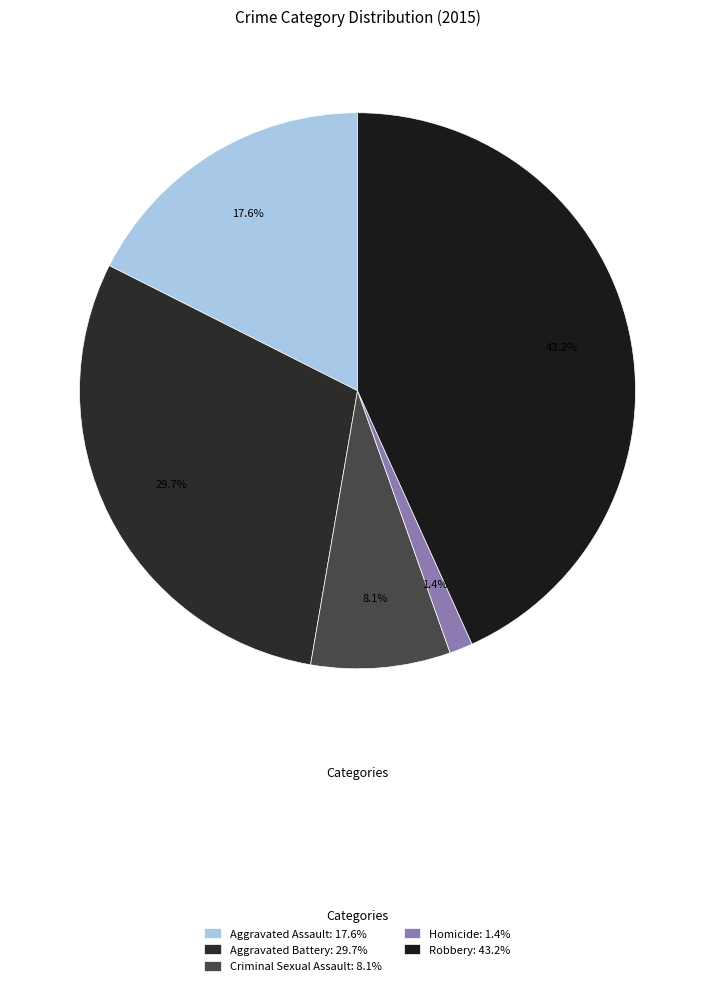

What percentage is NOT represented by Aggravated Assault?

82.4%